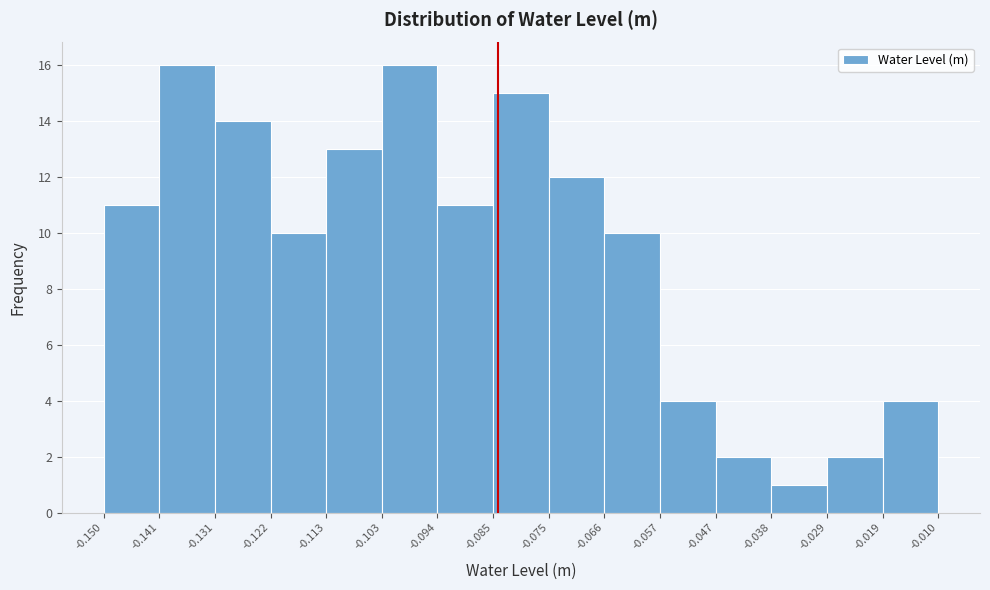

Reading left to right, list every bar in this chart as the range it spans on the x-axis followed by its height. The values are not printed on the chart, so give them approximately, as read against the axis.

-0.150 to -0.141: 11
-0.141 to -0.131: 16
-0.131 to -0.122: 14
-0.122 to -0.113: 10
-0.113 to -0.103: 13
-0.103 to -0.094: 16
-0.094 to -0.085: 11
-0.085 to -0.075: 15
-0.075 to -0.066: 12
-0.066 to -0.057: 10
-0.057 to -0.047: 4
-0.047 to -0.038: 2
-0.038 to -0.029: 1
-0.029 to -0.019: 2
-0.019 to -0.010: 4